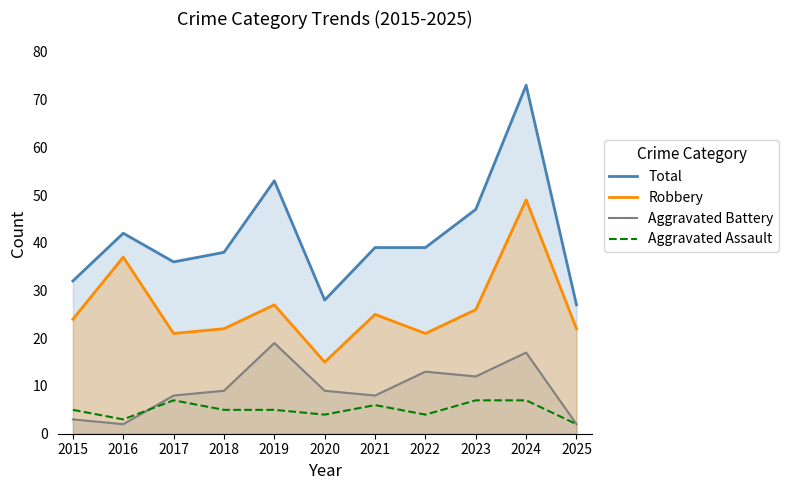

Where is Aggravated Assault nearest to the value 4?

2020